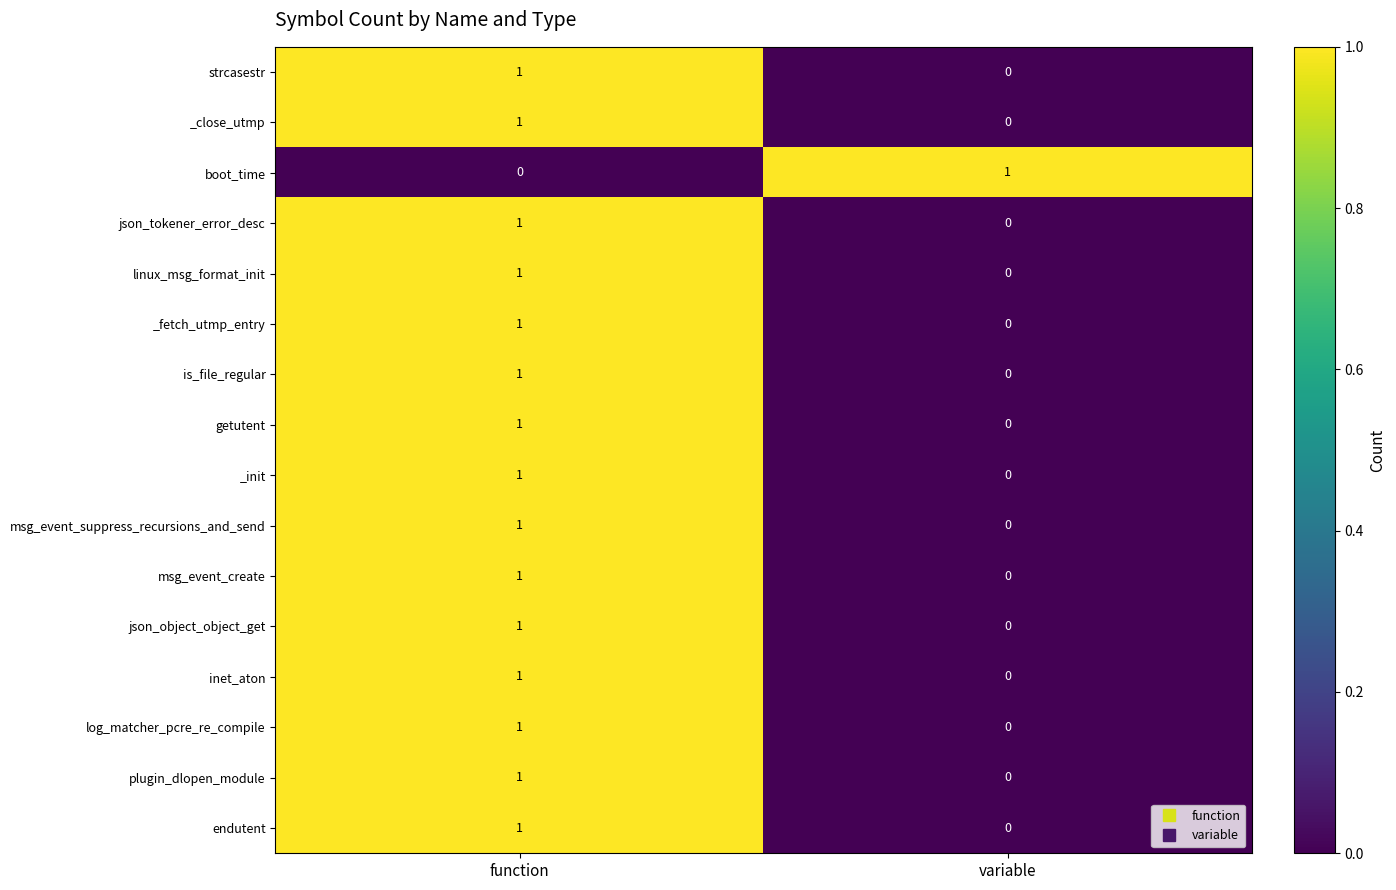

Which category has the lowest value in the msg_event_create series?

variable